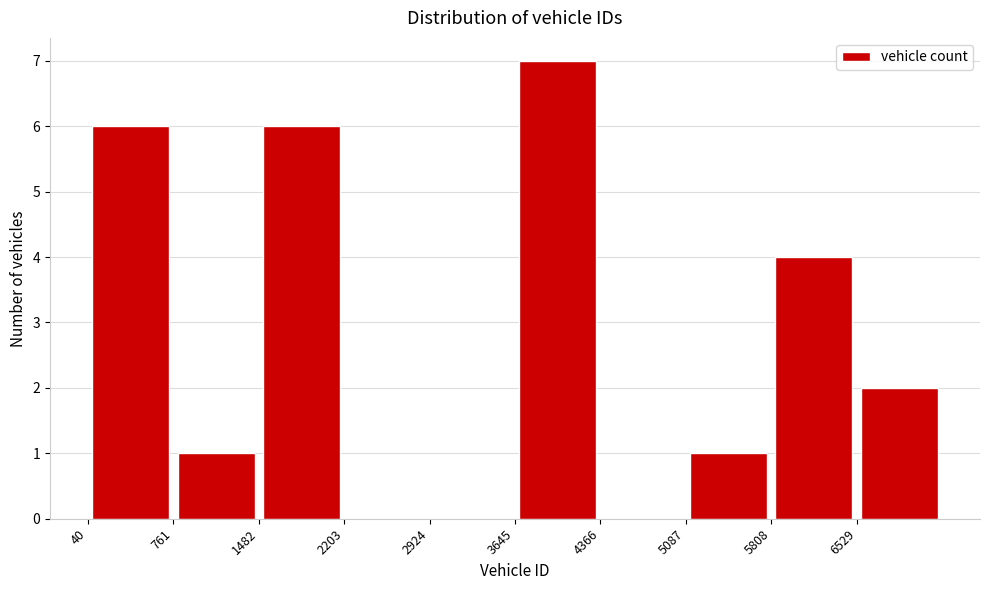

What is the height of the bar covering 800 to 1500 on the x-axis? Neither the bar edges nor the heights are printed on the chart, so give them approximately, as read against the axes.

1